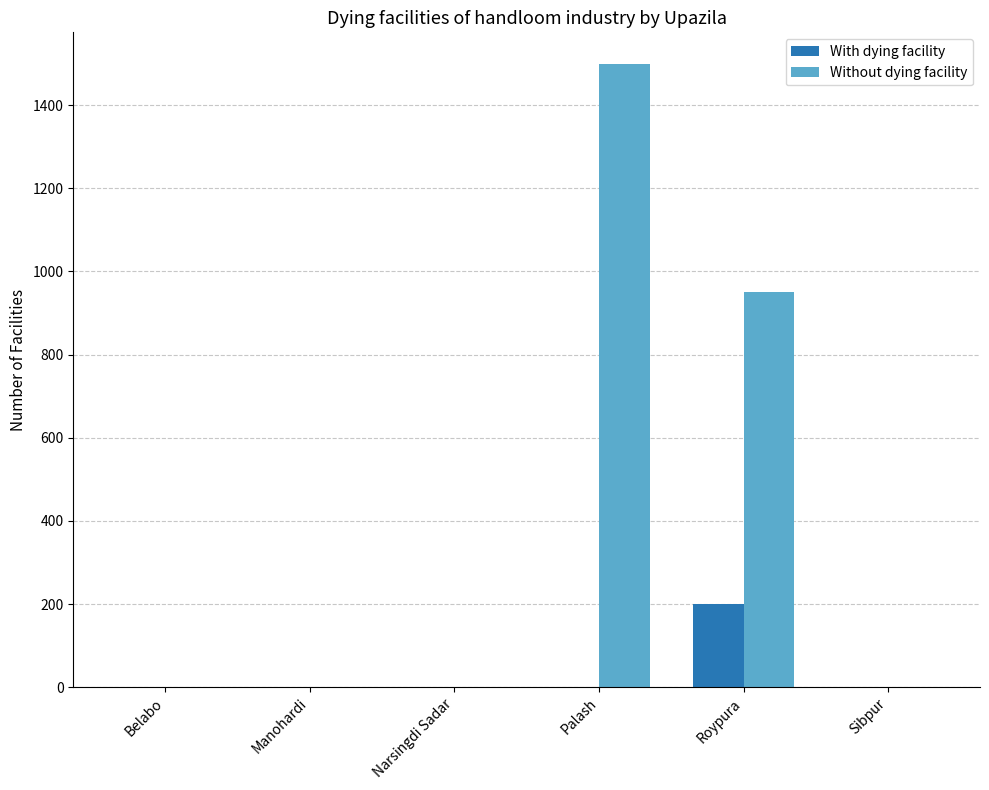

Reading left to right, what are all the values shown in this chart?

With dying facility: 0	0	0	0	200	0
Without dying facility: 0	0	0	1500	950	0